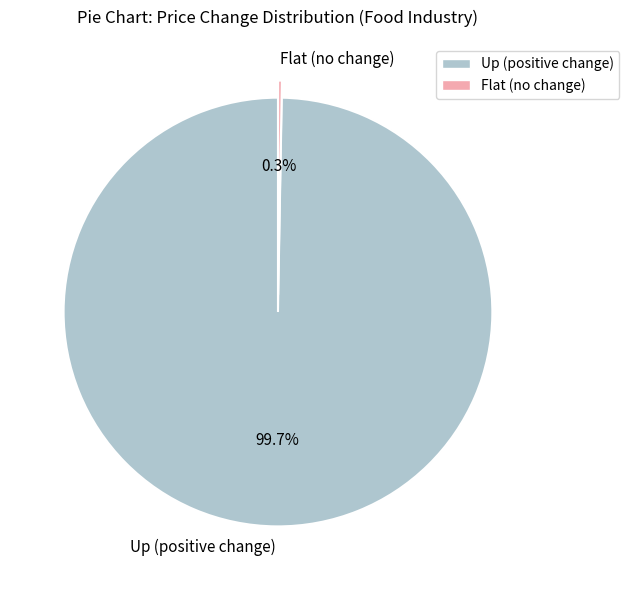

Does Up (positive change) account for over 50% of the chart?

Yes